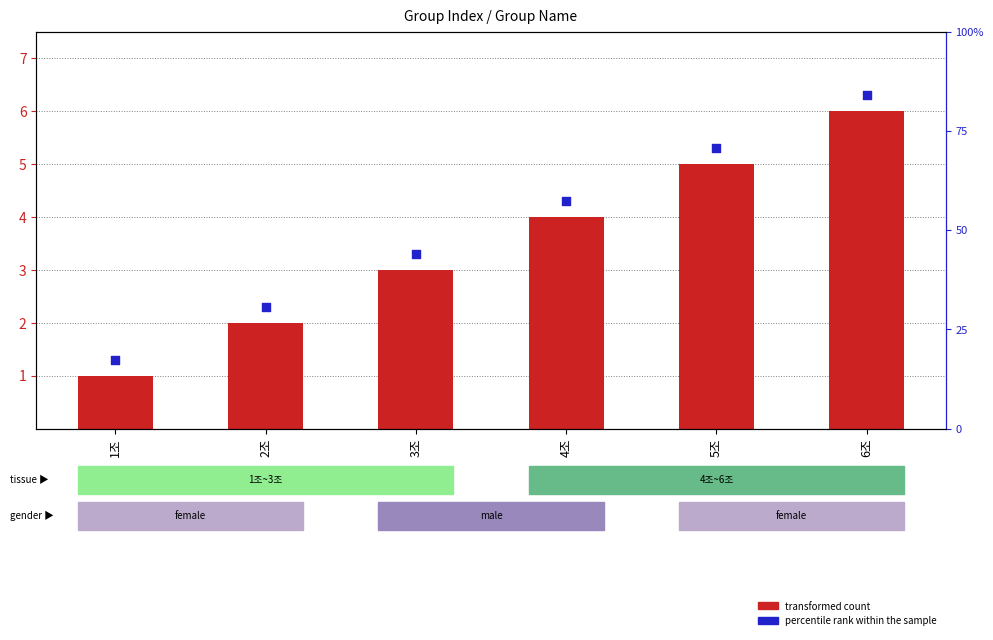

Which series has the widest spread of Y values?

transformed count